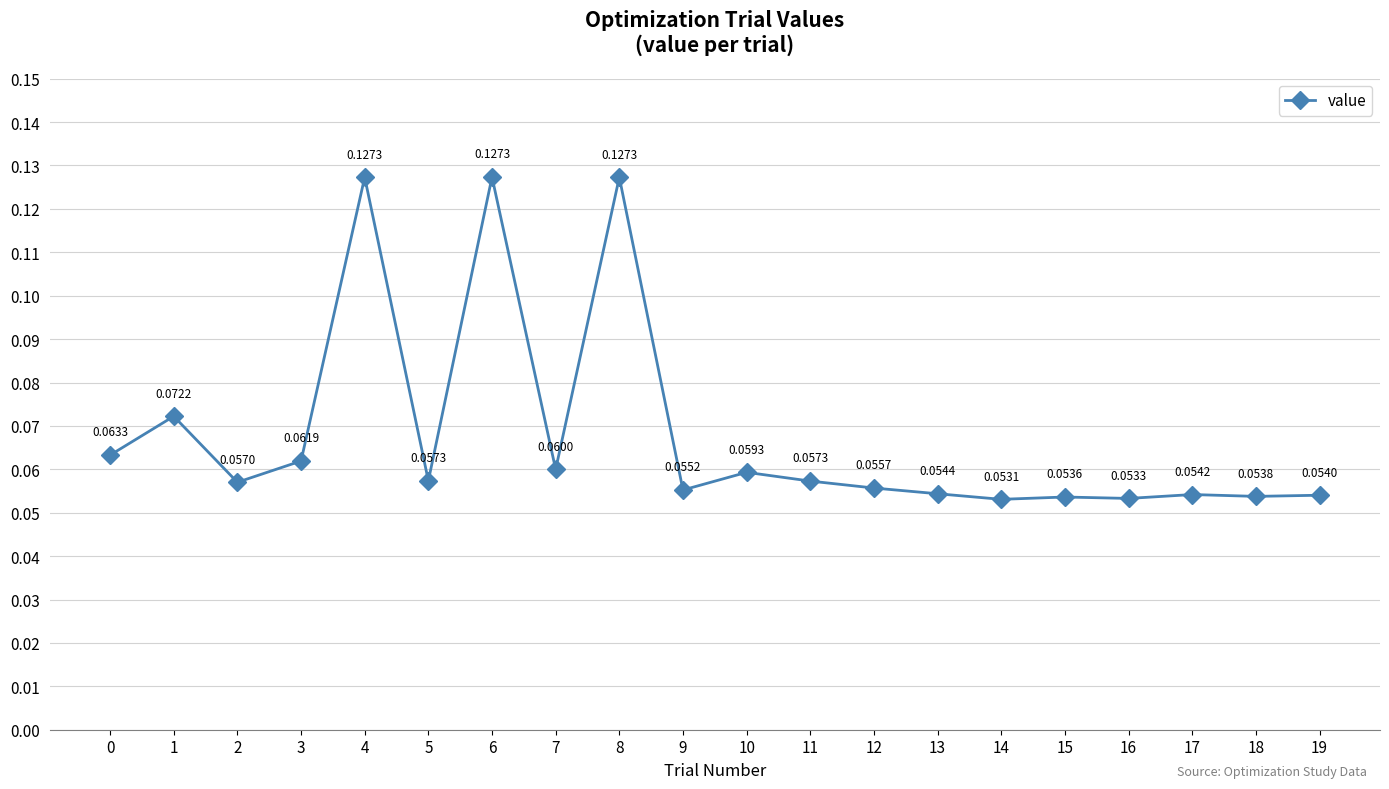

How many points are higher than both their immediate neighbors (excluding endpoints)?

7